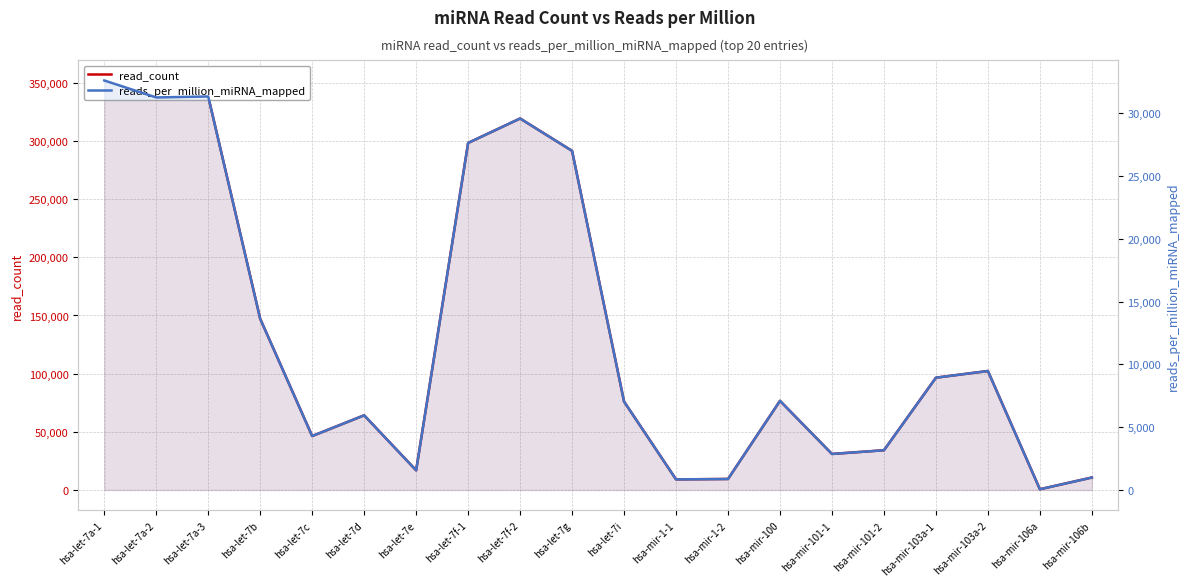

Which category has the lowest value in the read_count series?

hsa-mir-106a